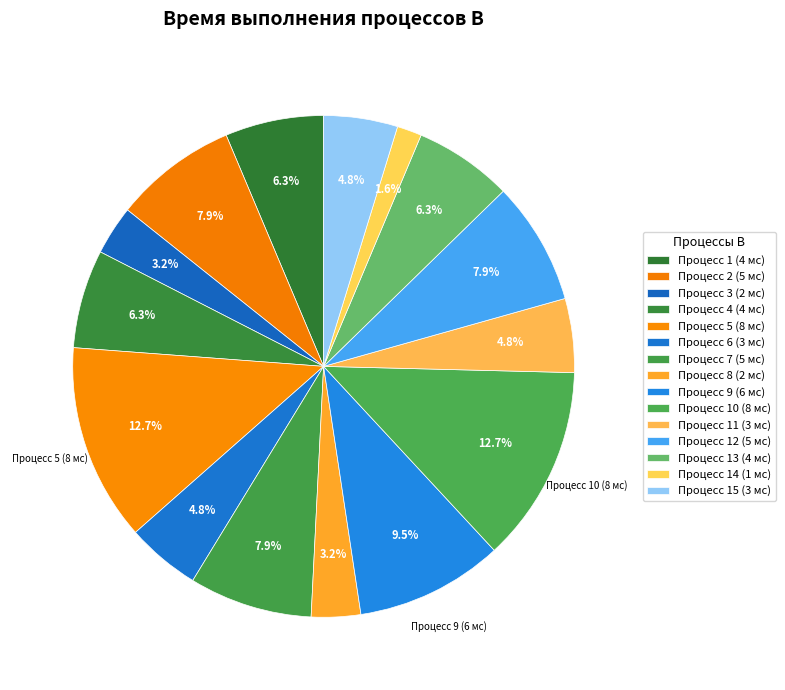

How many segments does this pie chart have?

15